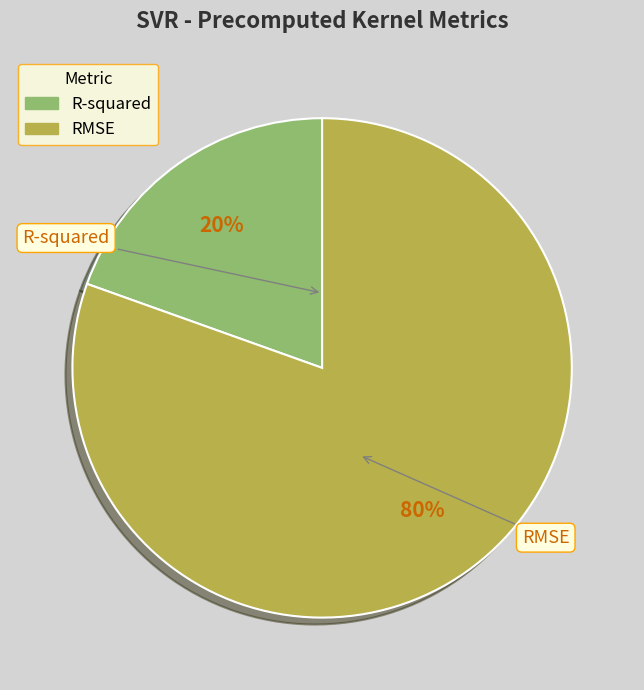

Which category has the smallest portion of the pie?

R-squared